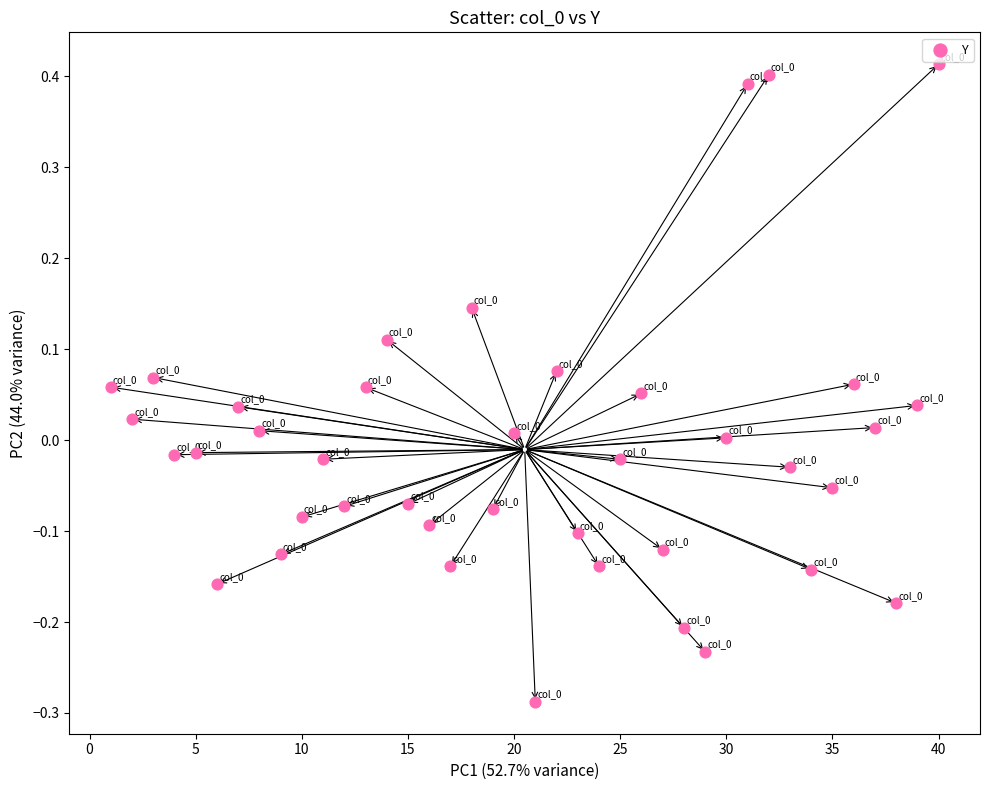

What is the range of X values (max minus min)?

39.0